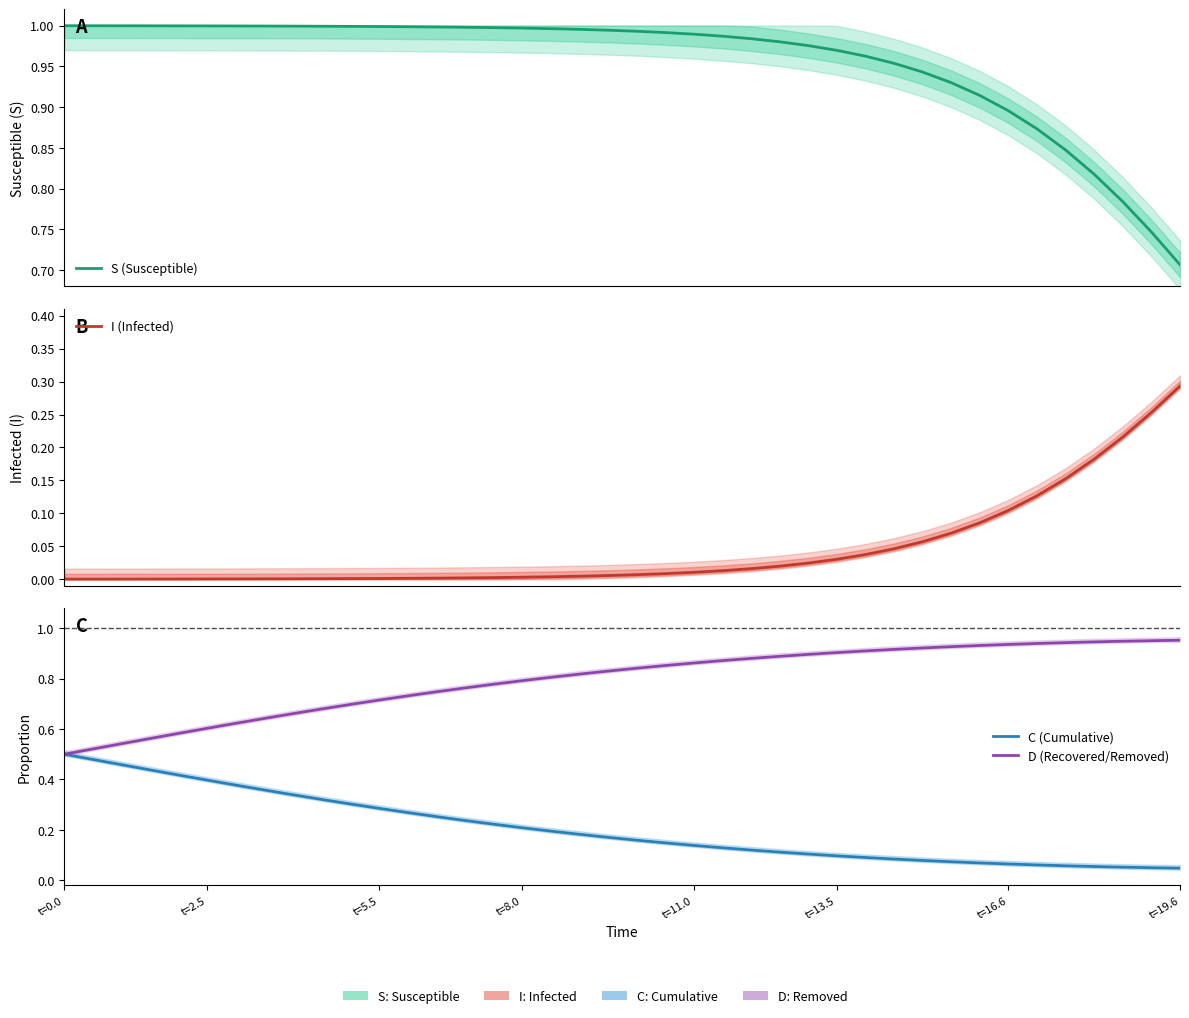

What is the maximum value shown in the chart?

1.0